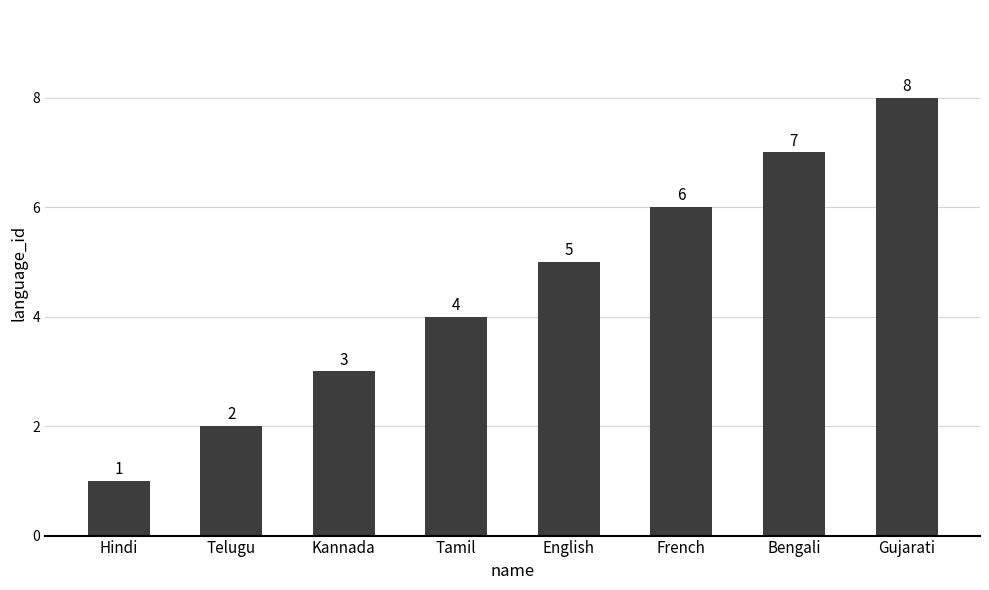

Reading left to right, list all the values displayed in this chart.

1	2	3	4	5	6	7	8